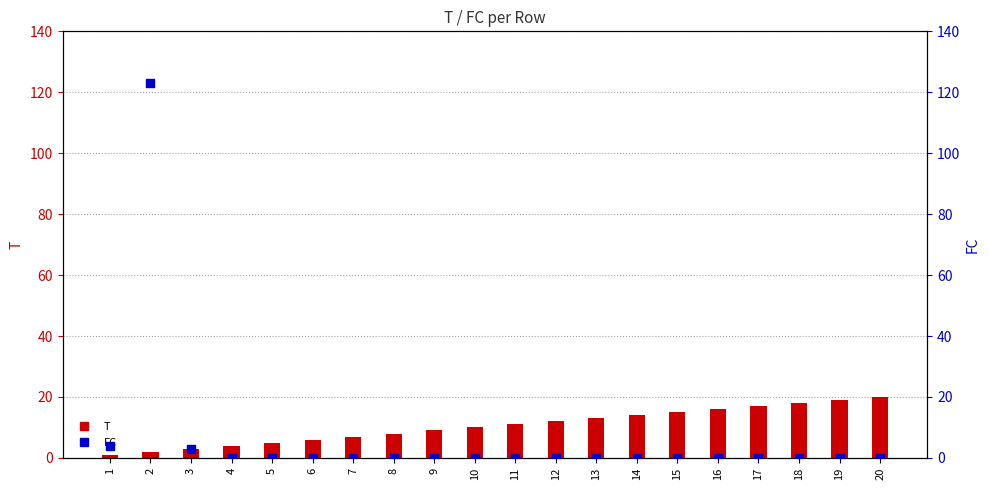

Which series has the largest total across all categories?

T